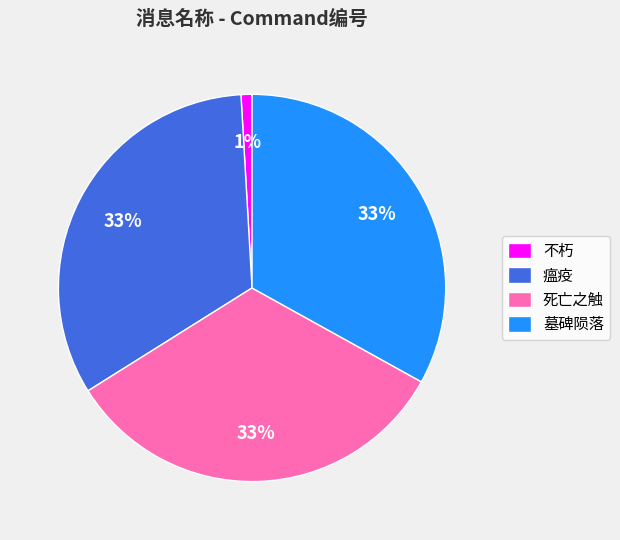

Which has a higher value, 不朽 or 瘟疫?

瘟疫